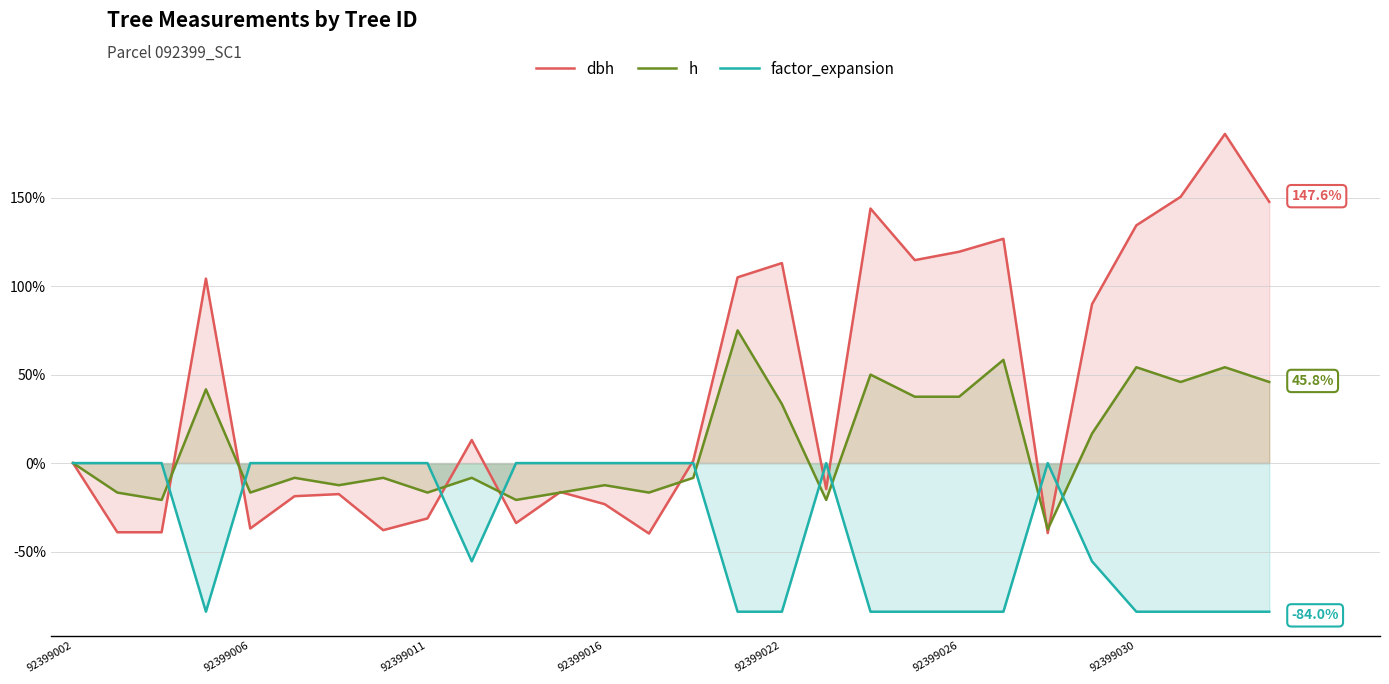

How many values in the h series are below -8?

15